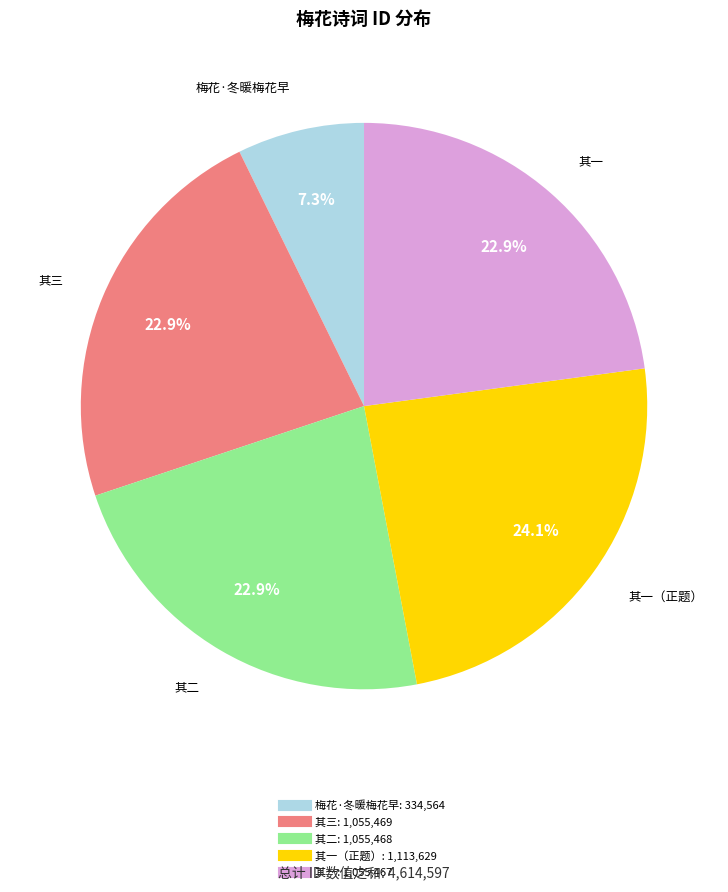

Count the number of slices in the pie.

5